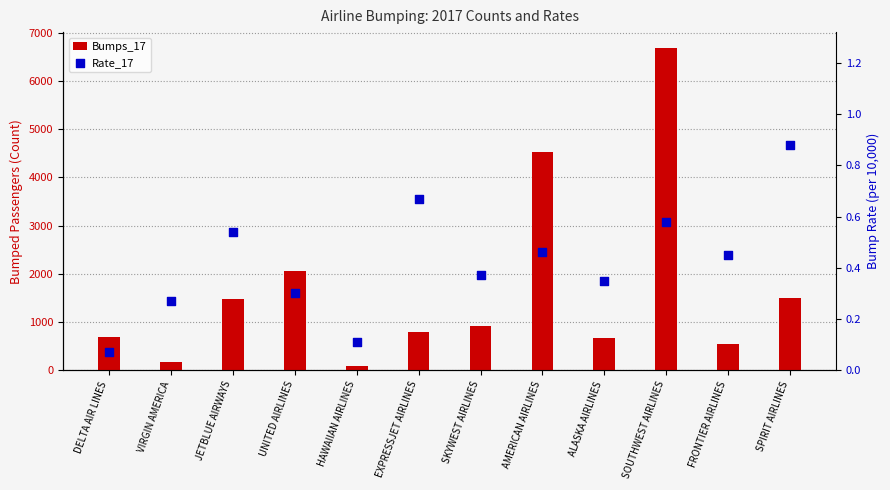

What is the total value across all series at SKYWEST AIRLINES?

917.4